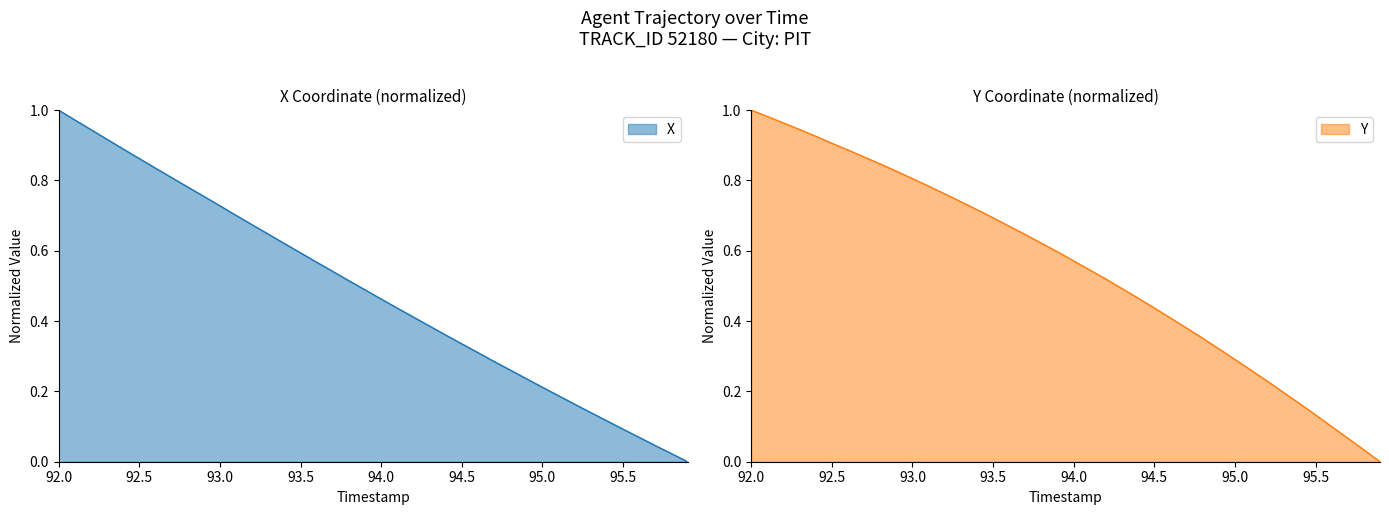

What is the sum of all Y values?

22.2